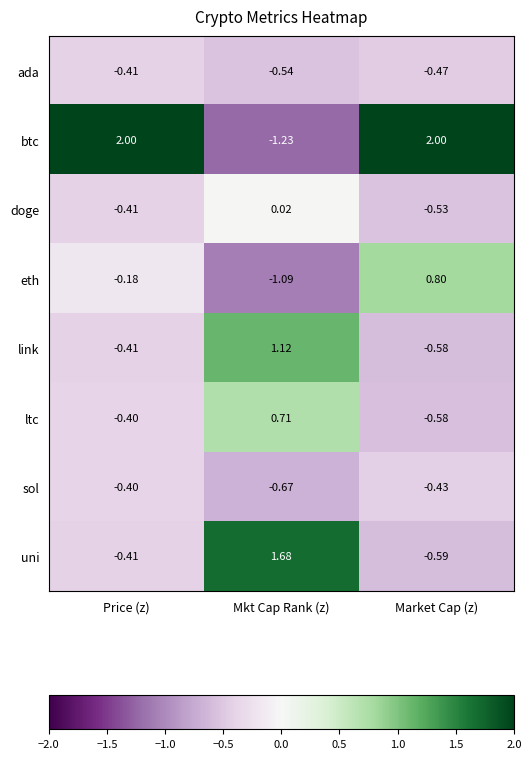

Which series has the largest total across all categories?

btc